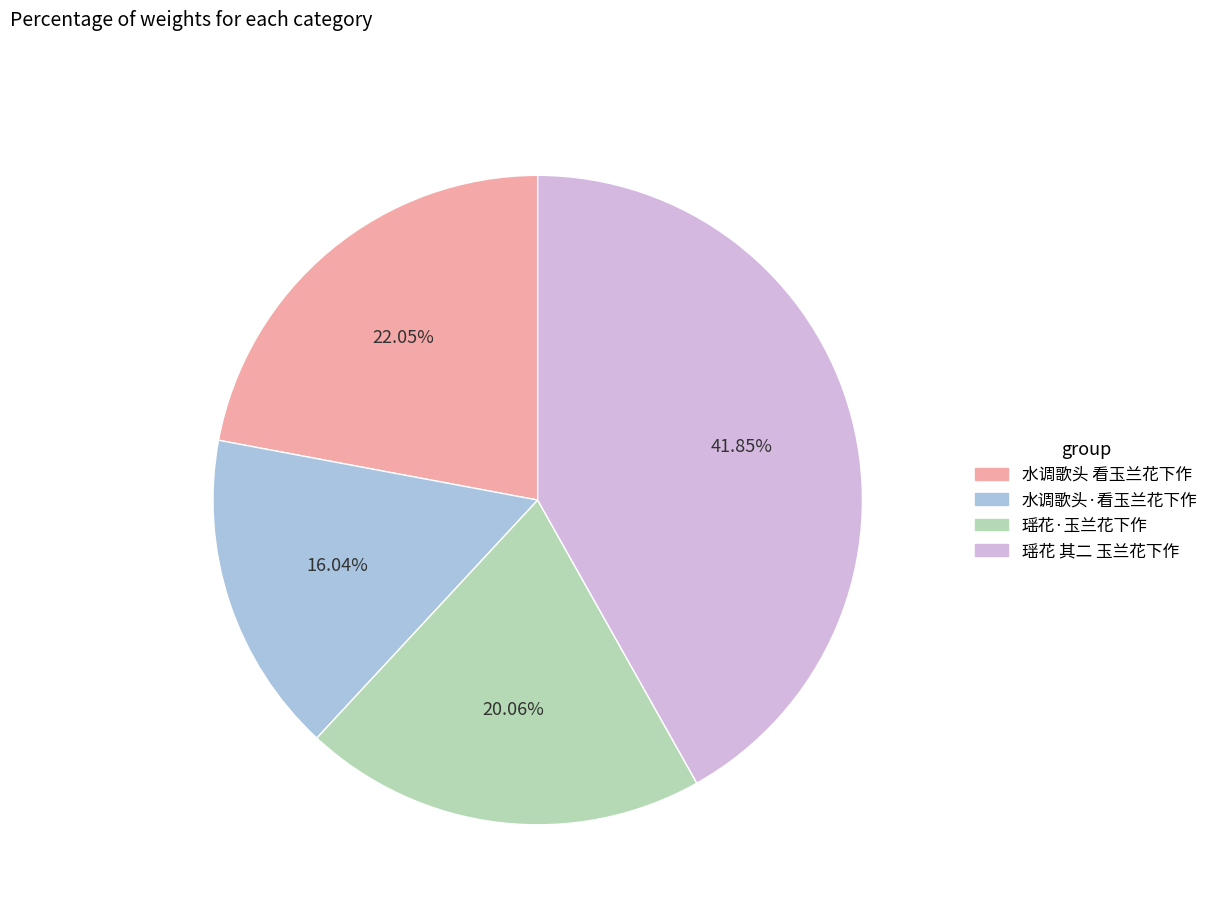

Approximately how many times larger is the value at 水调歌头·看玉兰花下作 compared to 瑶花·玉兰花下作?

0.8